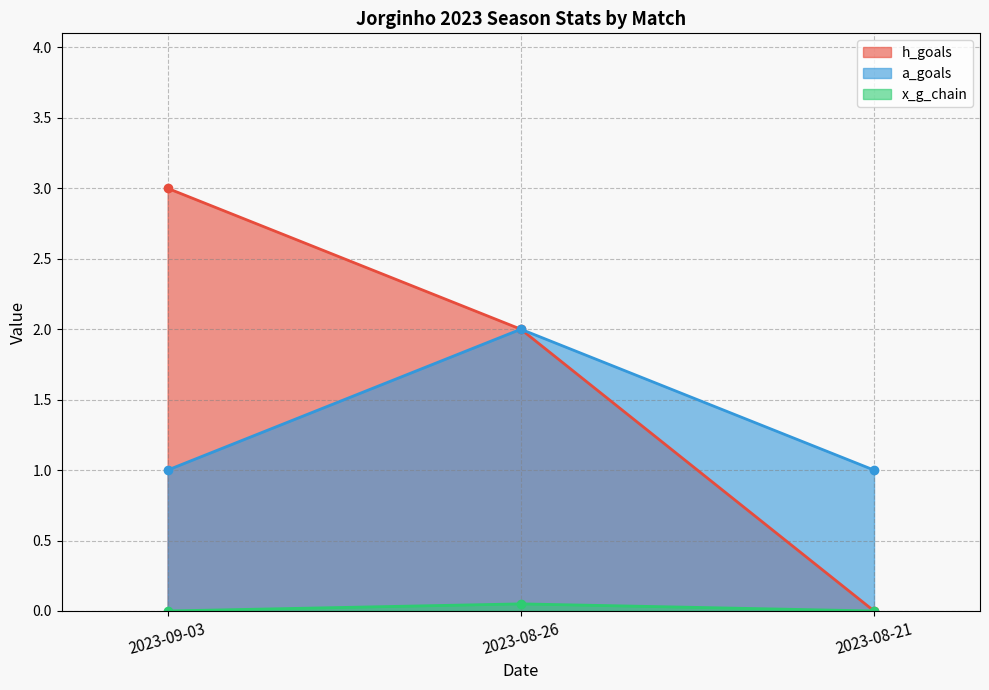

Which has a higher value, 2023-09-03 or 2023-08-21?

2023-09-03